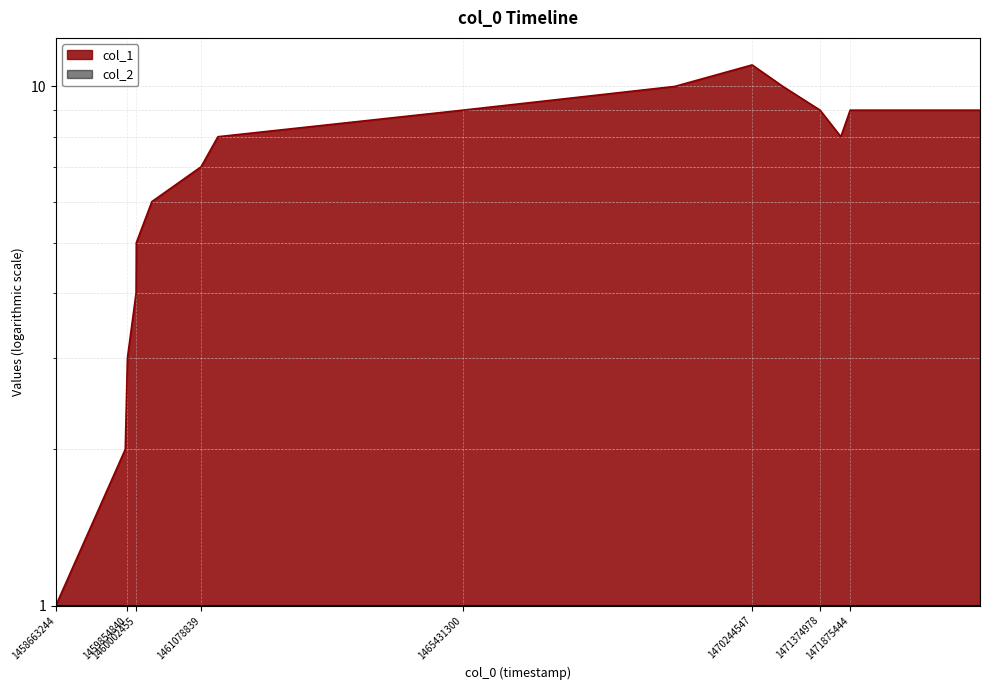

Rank the categories by value from highest to lowest.

1470244547, 1468959339, 1470755746, 1465431300, 1471374978, 1471875444, 1474035282, 1461359620, 1471720537, 1461078839, 1460261619, 1460002455, 1459998846, 1459854840, 1459818837, 1458663244